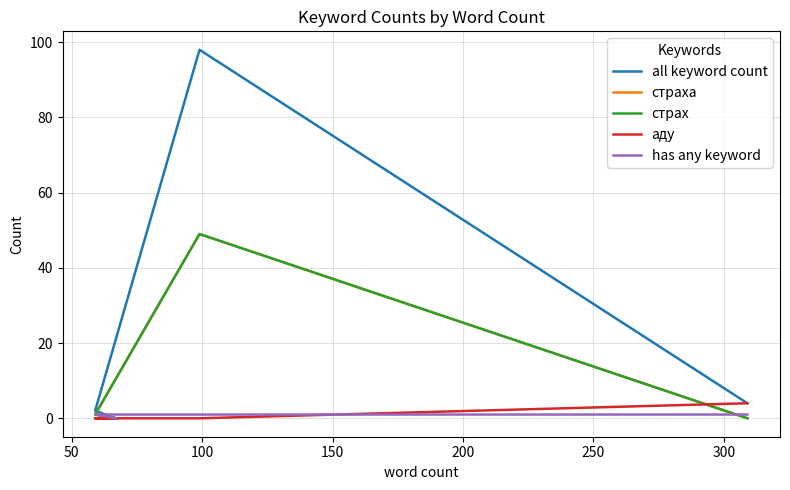

The страх series shows 26 at 0. True or false?

False